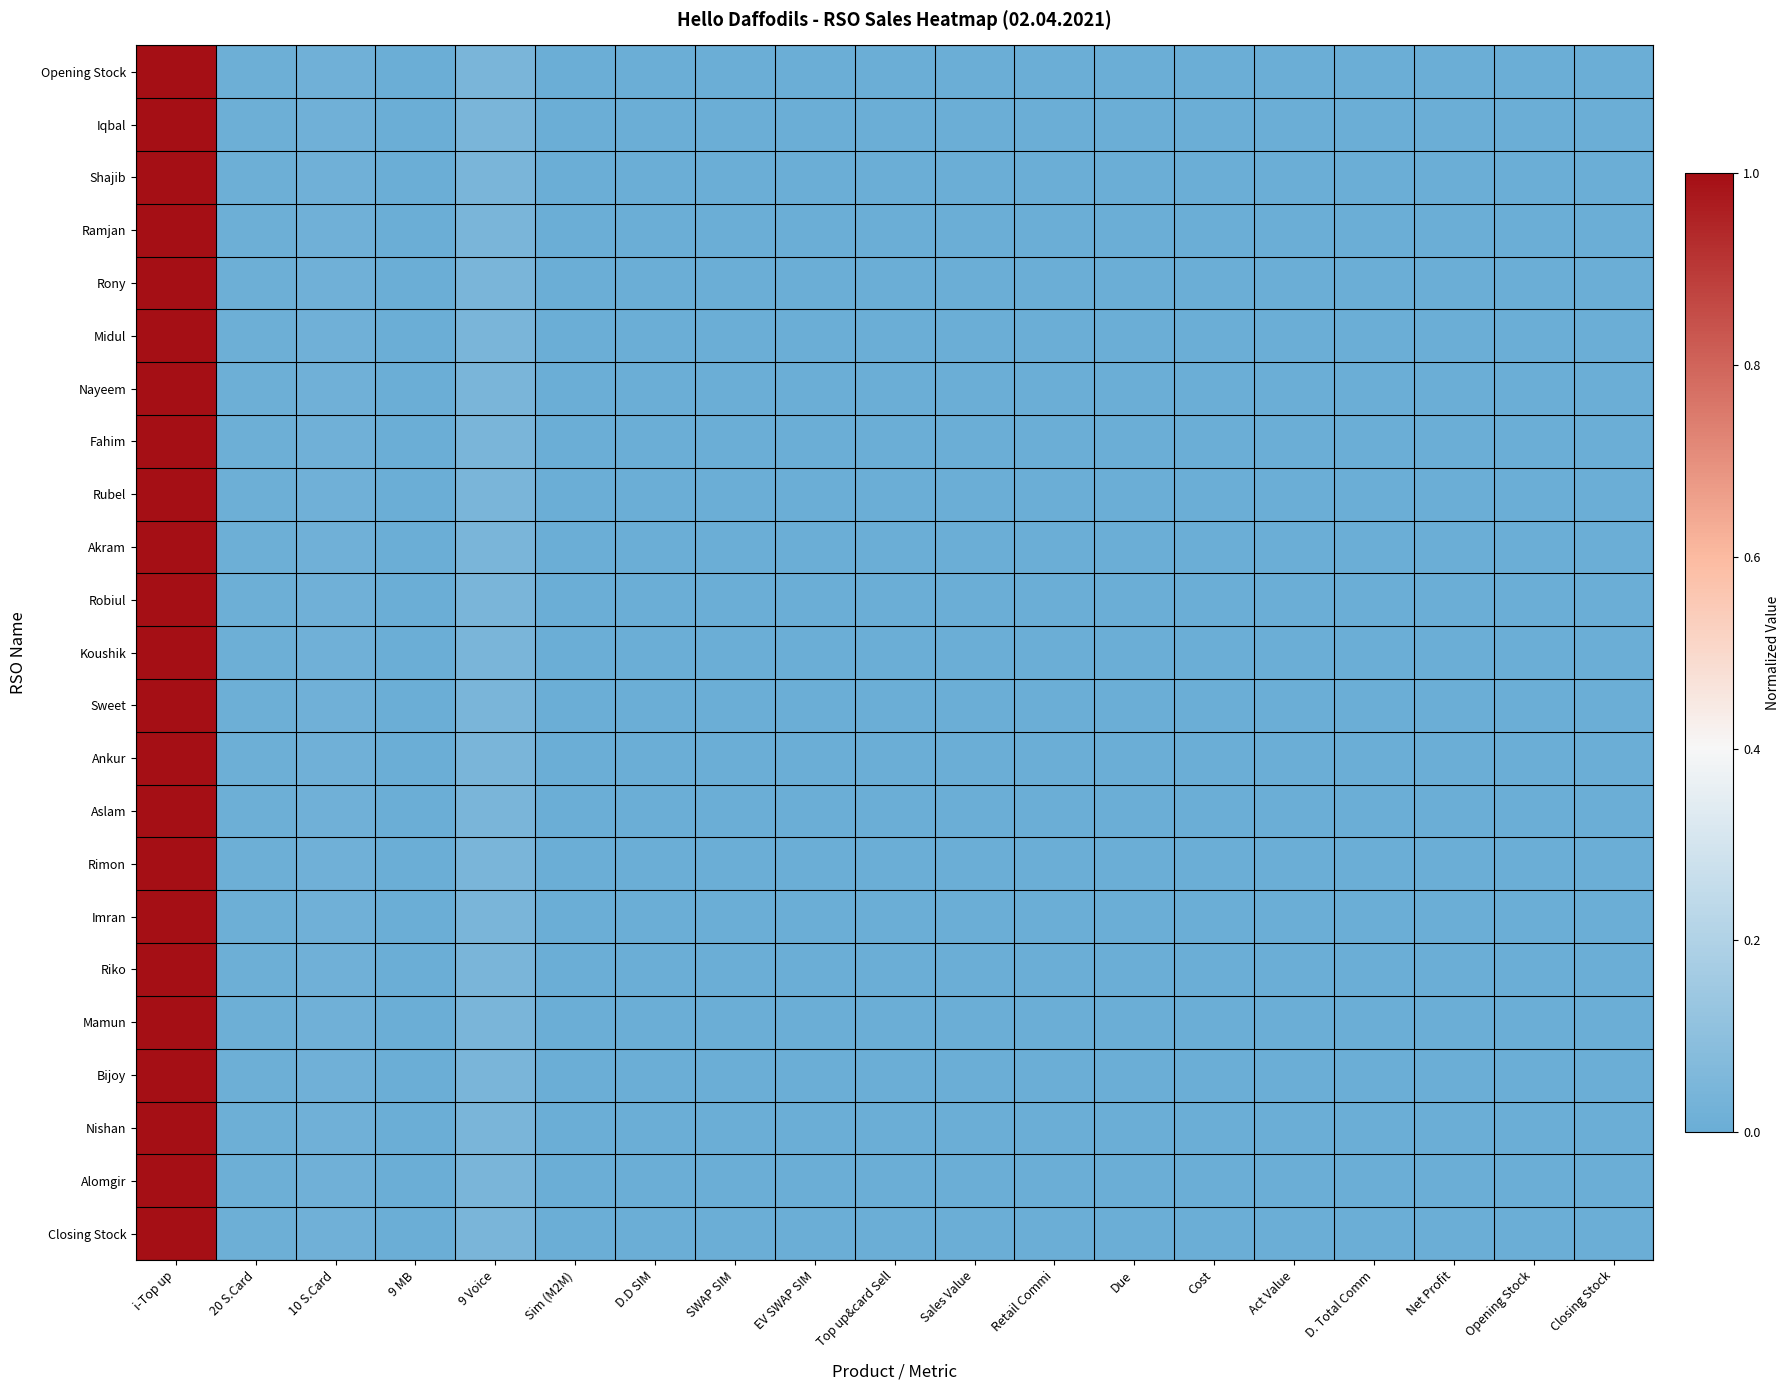

List the series in order of their peak value, lowest first.

Opening Stock, Iqbal, Shajib, Ramjan, Rony, Midul, Nayeem, Fahim, Rubel, Akram, Robiul, Koushik, Sweet, Ankur, Aslam, Rimon, Imran, Riko, Mamun, Bijoy, Nishan, Alomgir, Closing Stock